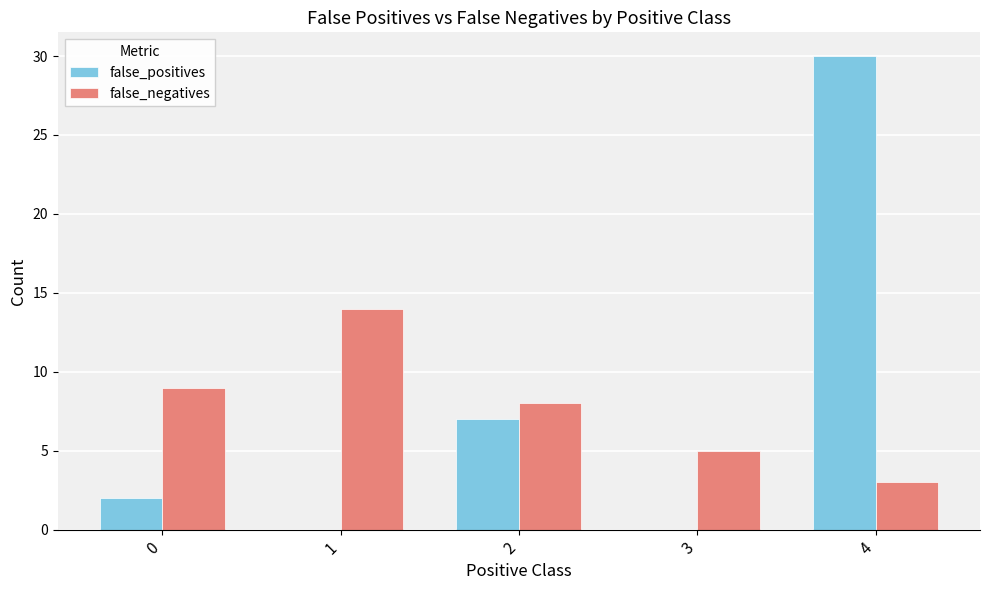

Is it true that false_positives equals 3 at 2?

False